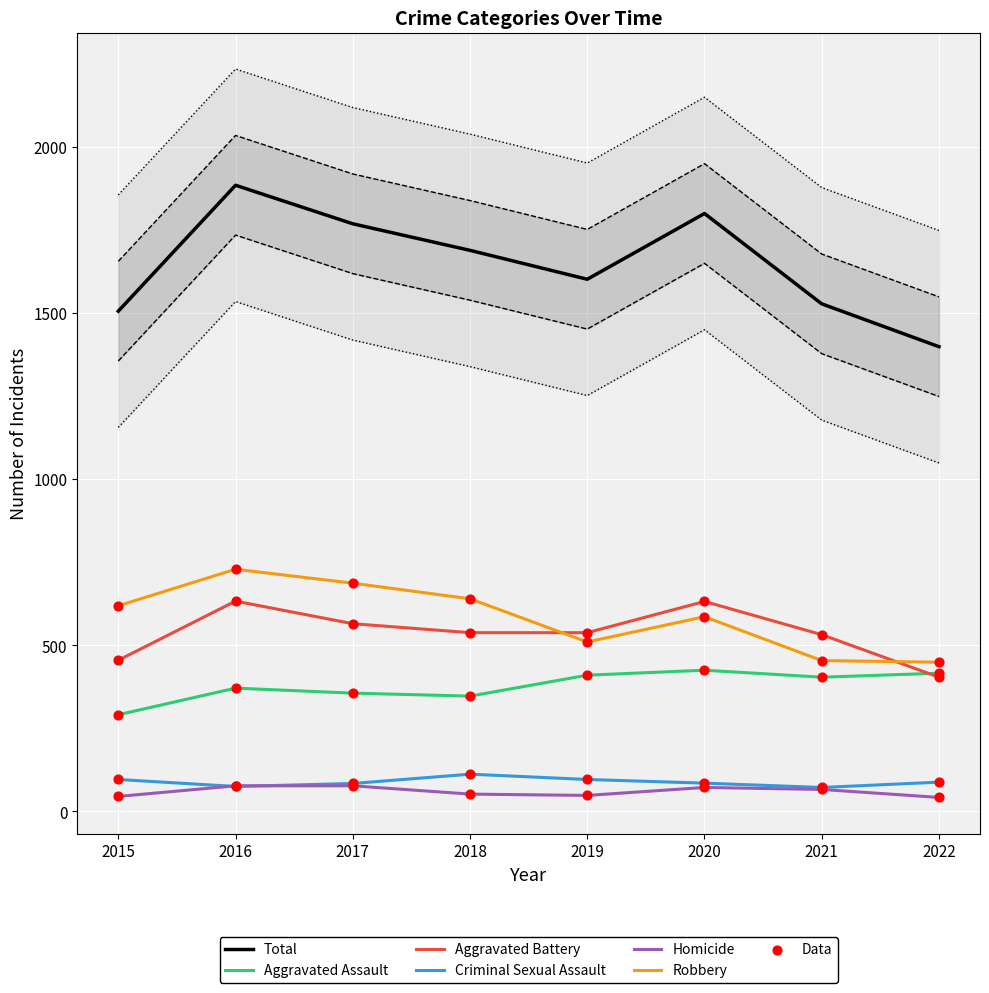

Which series contains the lowest Y value?

Homicide